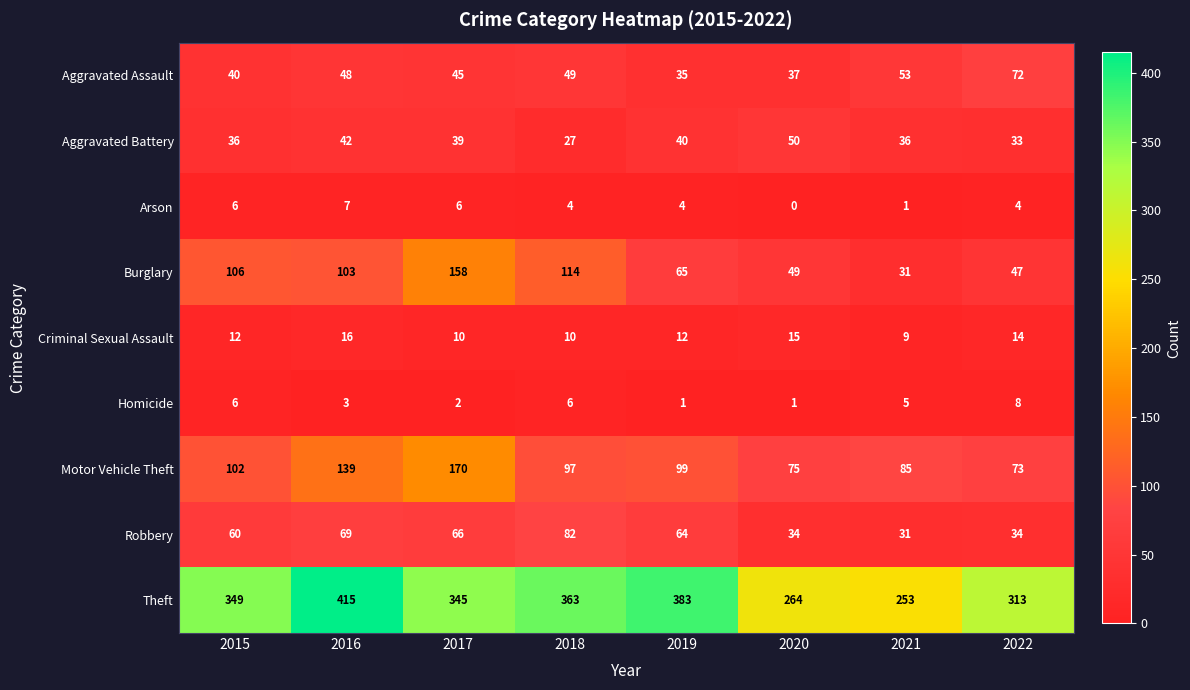

What is the total value across all series at 2021?

504